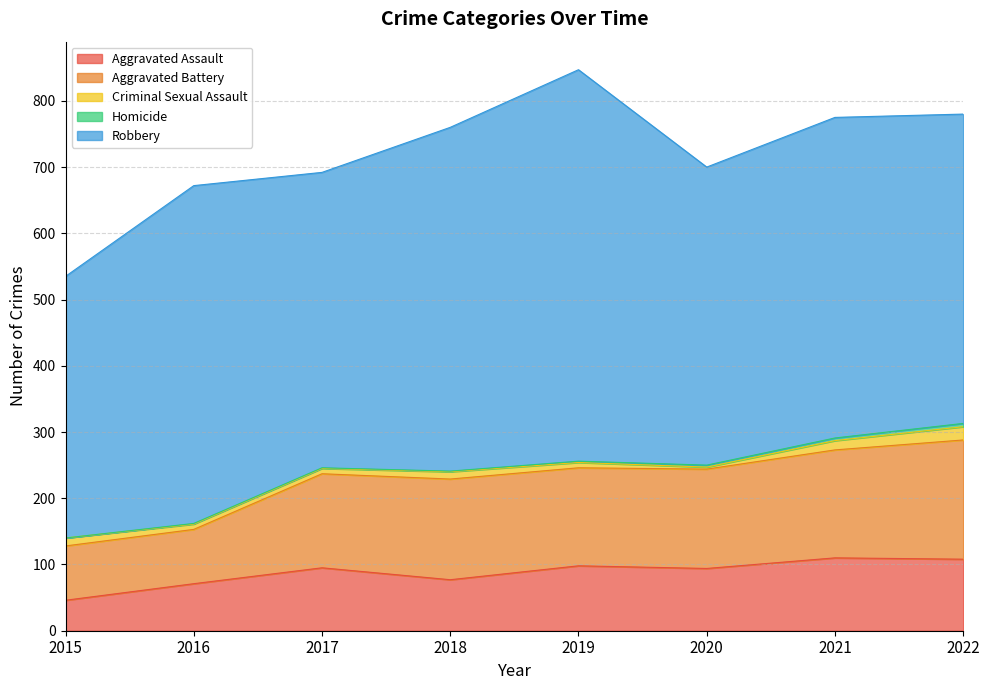

Which series has the widest spread of values?

Robbery